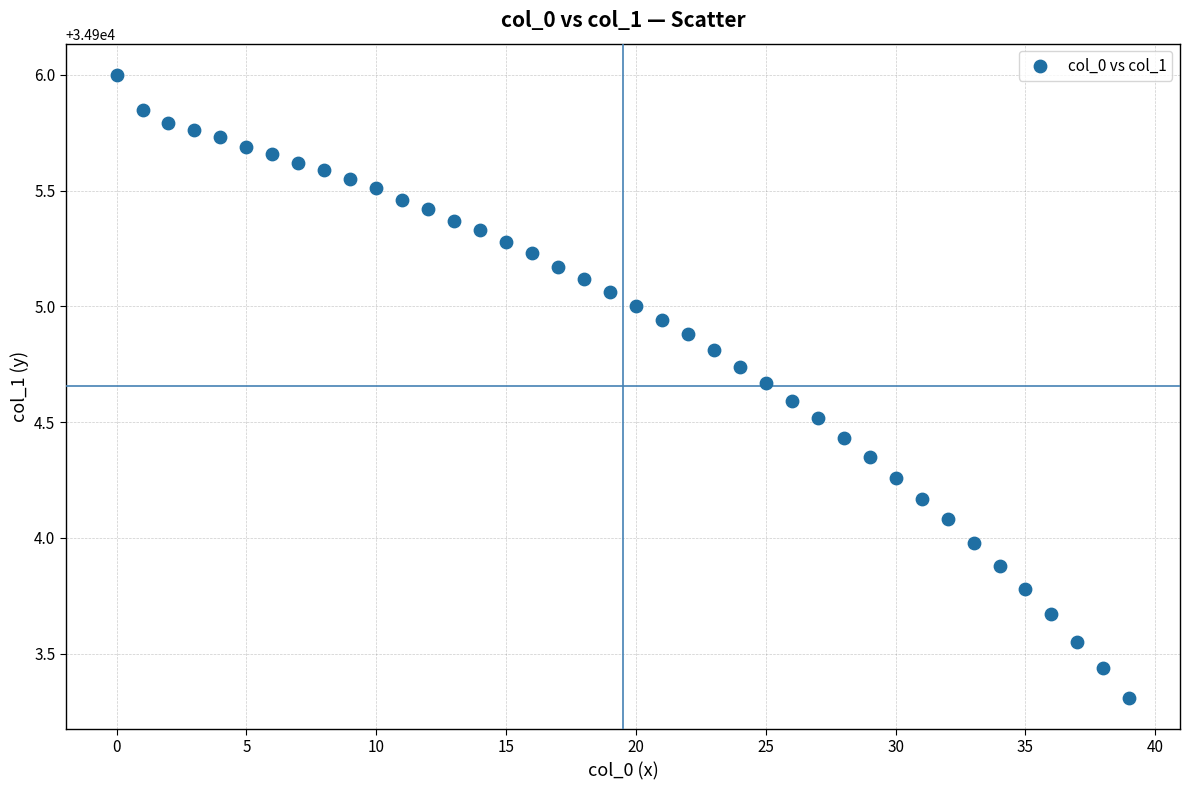

What is the range of Y values (max minus min)?

2.7